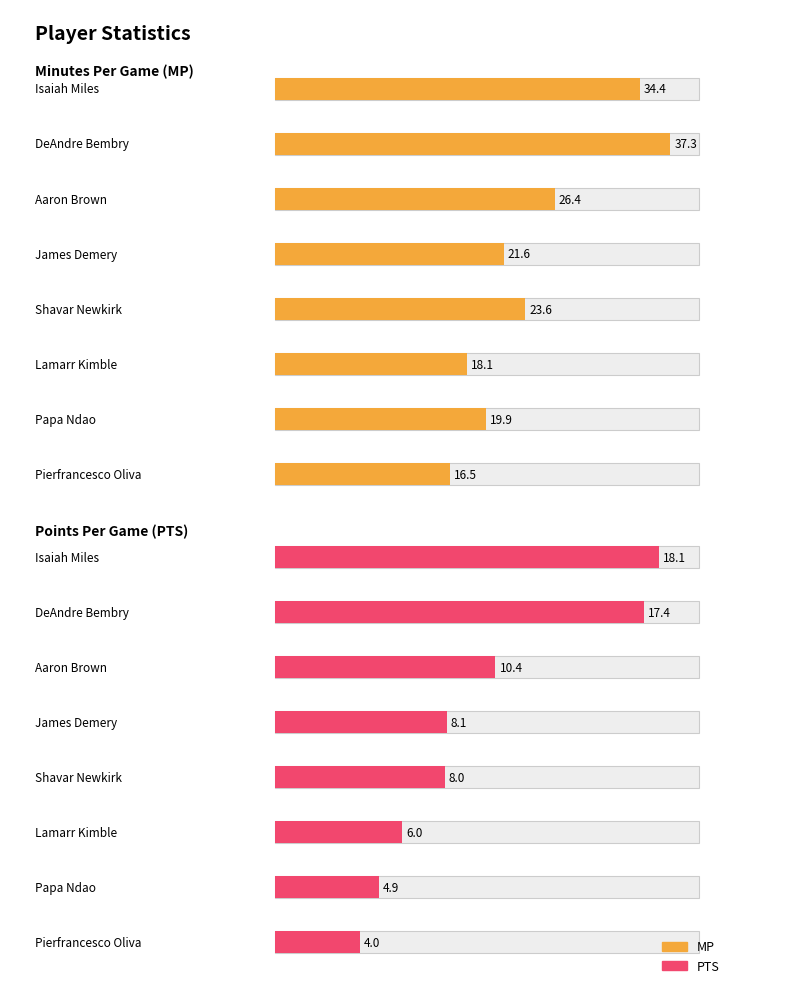

What is the label of the 3rd bar from the left?

Aaron Brown